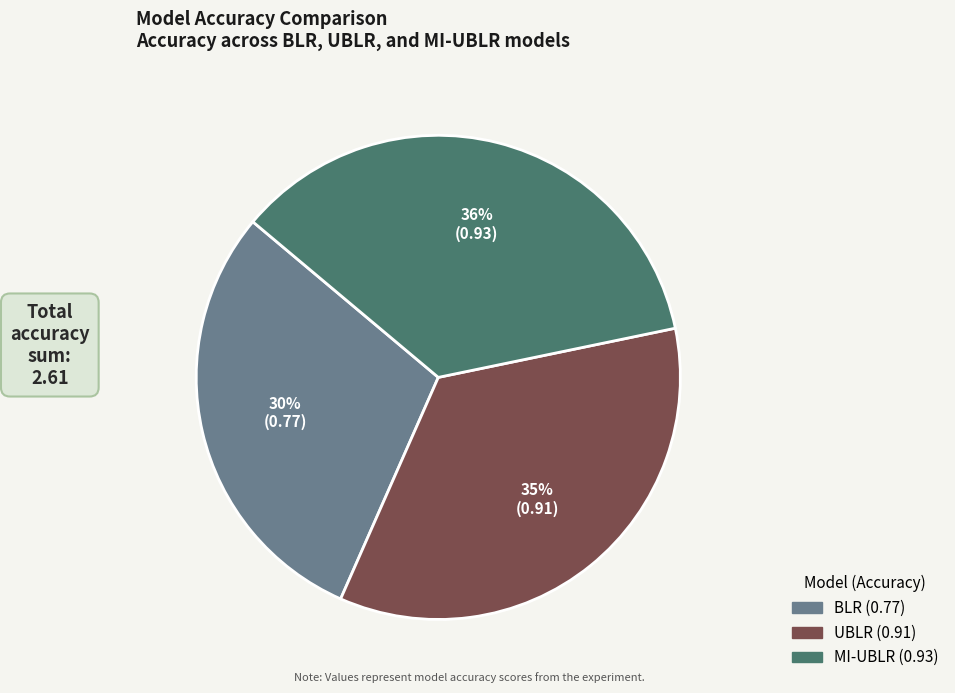

How many segments does this pie chart have?

3